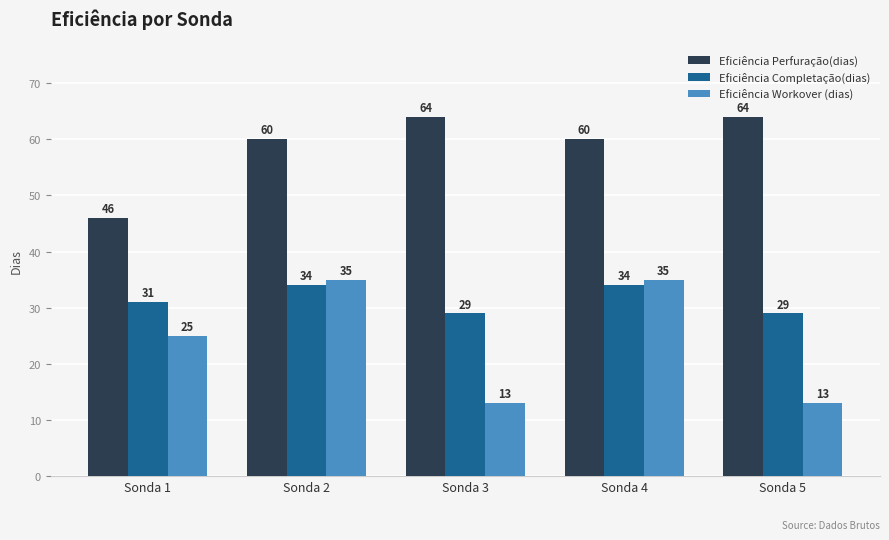

How many bars are there in each group?

3